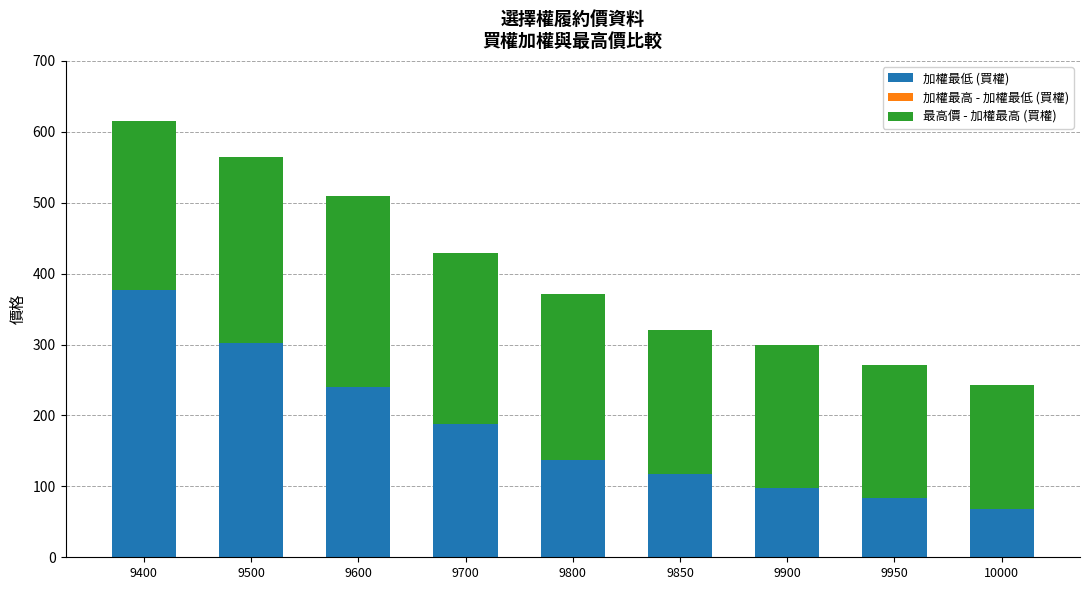

What is the value of the 加權最低 (買權) bar at the 9th from the left?

68